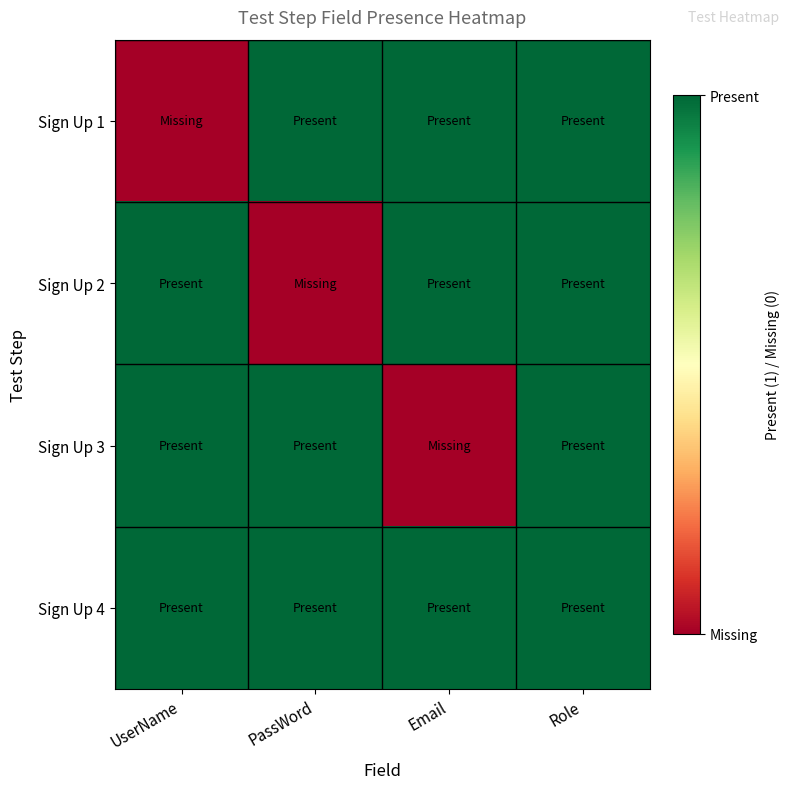

Between Email and PassWord, which is larger?

Email